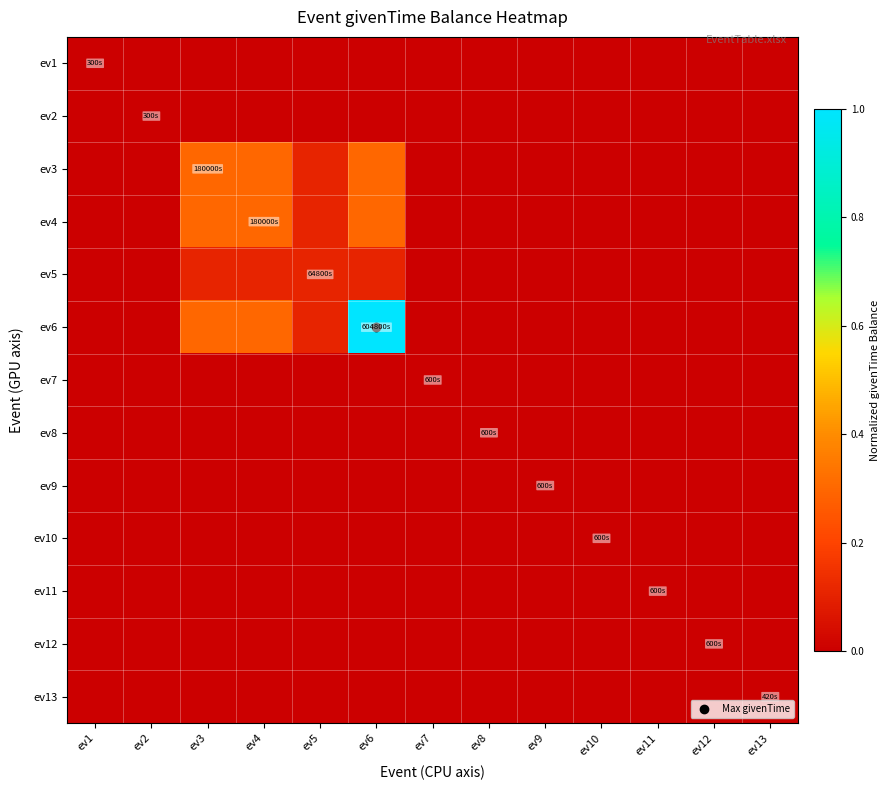

Reading right to left, list all the values displayed in this chart.

ev1: ev13=0.0	ev12=0.0	ev11=0.0	ev10=0.0	ev9=0.0	ev8=0.0	ev7=0.0	ev6=0.0	ev5=0.0	ev4=0.0	ev3=0.0	ev2=0.0	ev1=0.0
ev2: ev13=0.0	ev12=0.0	ev11=0.0	ev10=0.0	ev9=0.0	ev8=0.0	ev7=0.0	ev6=0.0	ev5=0.0	ev4=0.0	ev3=0.0	ev2=0.0	ev1=0.0
ev3: ev13=0.0	ev12=0.0	ev11=0.0	ev10=0.0	ev9=0.0	ev8=0.0	ev7=0.0	ev6=0.3	ev5=0.1	ev4=0.3	ev3=0.3	ev2=0.0	ev1=0.0
ev4: ev13=0.0	ev12=0.0	ev11=0.0	ev10=0.0	ev9=0.0	ev8=0.0	ev7=0.0	ev6=0.3	ev5=0.1	ev4=0.3	ev3=0.3	ev2=0.0	ev1=0.0
ev5: ev13=0.0	ev12=0.0	ev11=0.0	ev10=0.0	ev9=0.0	ev8=0.0	ev7=0.0	ev6=0.1	ev5=0.1	ev4=0.1	ev3=0.1	ev2=0.0	ev1=0.0
ev6: ev13=0.0	ev12=0.0	ev11=0.0	ev10=0.0	ev9=0.0	ev8=0.0	ev7=0.0	ev6=1.0	ev5=0.1	ev4=0.3	ev3=0.3	ev2=0.0	ev1=0.0
ev7: ev13=0.0	ev12=0.0	ev11=0.0	ev10=0.0	ev9=0.0	ev8=0.0	ev7=0.0	ev6=0.0	ev5=0.0	ev4=0.0	ev3=0.0	ev2=0.0	ev1=0.0
ev8: ev13=0.0	ev12=0.0	ev11=0.0	ev10=0.0	ev9=0.0	ev8=0.0	ev7=0.0	ev6=0.0	ev5=0.0	ev4=0.0	ev3=0.0	ev2=0.0	ev1=0.0
ev9: ev13=0.0	ev12=0.0	ev11=0.0	ev10=0.0	ev9=0.0	ev8=0.0	ev7=0.0	ev6=0.0	ev5=0.0	ev4=0.0	ev3=0.0	ev2=0.0	ev1=0.0
ev10: ev13=0.0	ev12=0.0	ev11=0.0	ev10=0.0	ev9=0.0	ev8=0.0	ev7=0.0	ev6=0.0	ev5=0.0	ev4=0.0	ev3=0.0	ev2=0.0	ev1=0.0
ev11: ev13=0.0	ev12=0.0	ev11=0.0	ev10=0.0	ev9=0.0	ev8=0.0	ev7=0.0	ev6=0.0	ev5=0.0	ev4=0.0	ev3=0.0	ev2=0.0	ev1=0.0
ev12: ev13=0.0	ev12=0.0	ev11=0.0	ev10=0.0	ev9=0.0	ev8=0.0	ev7=0.0	ev6=0.0	ev5=0.0	ev4=0.0	ev3=0.0	ev2=0.0	ev1=0.0
ev13: ev13=0.0	ev12=0.0	ev11=0.0	ev10=0.0	ev9=0.0	ev8=0.0	ev7=0.0	ev6=0.0	ev5=0.0	ev4=0.0	ev3=0.0	ev2=0.0	ev1=0.0